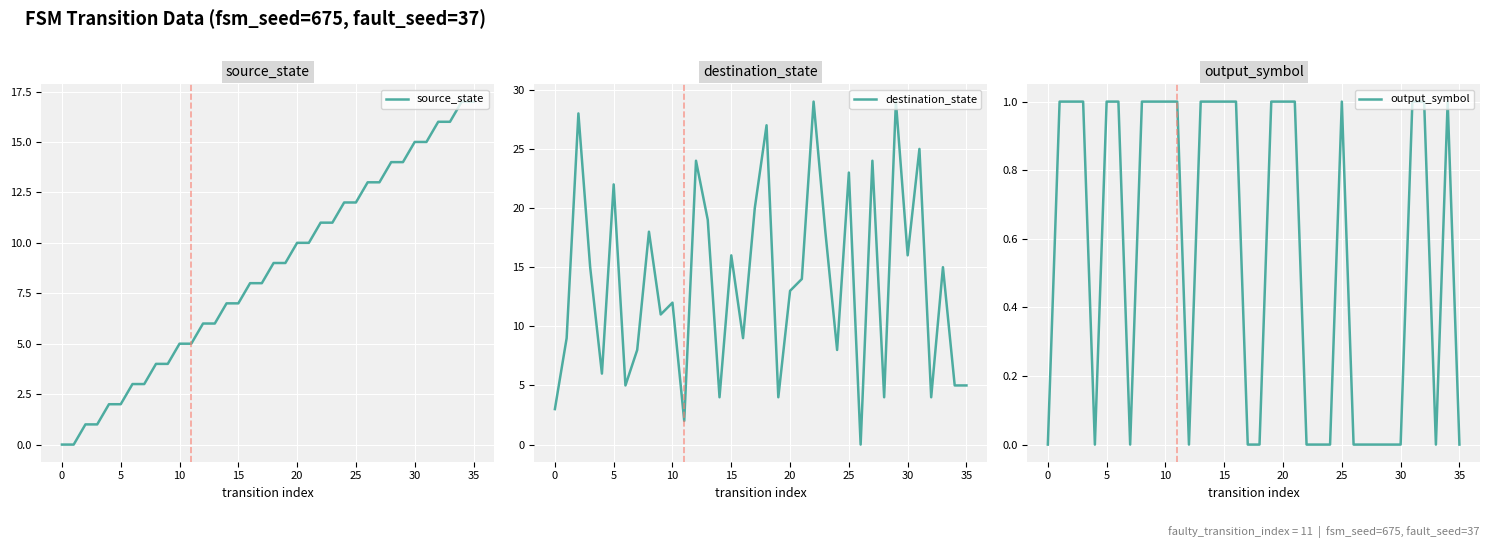

What are all the series names shown in the legend?

source_state, destination_state, output_symbol